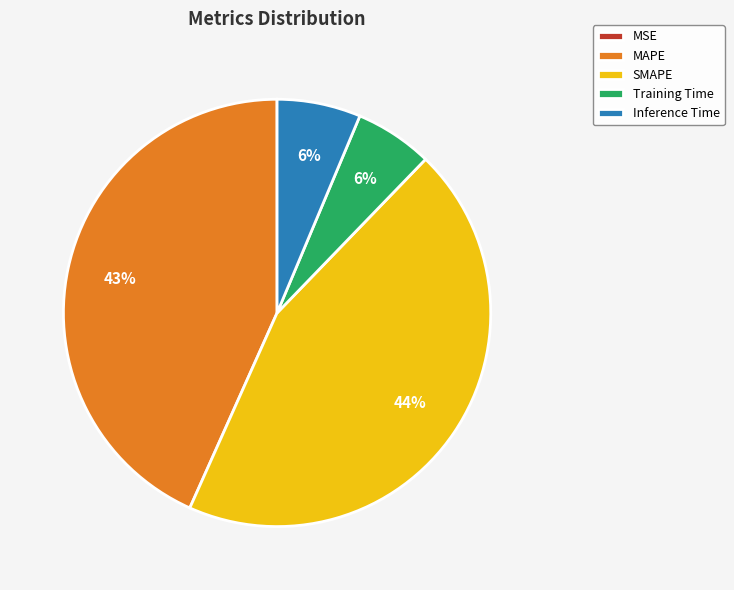

To the nearest percent, what is the average slice percentage?

20%